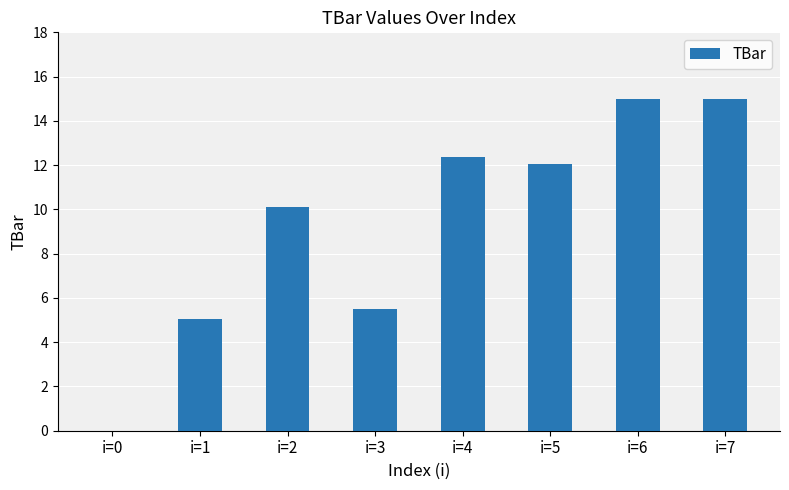

Where is the data nearest to the value 7?

i=3